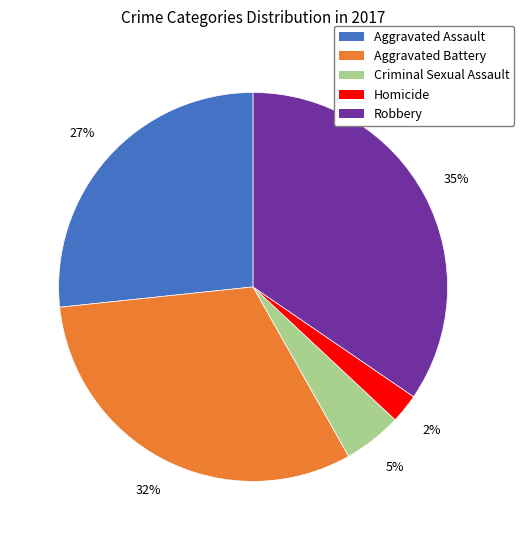

The Criminal Sexual Assault slice represents 12% of the pie. True or false?

False